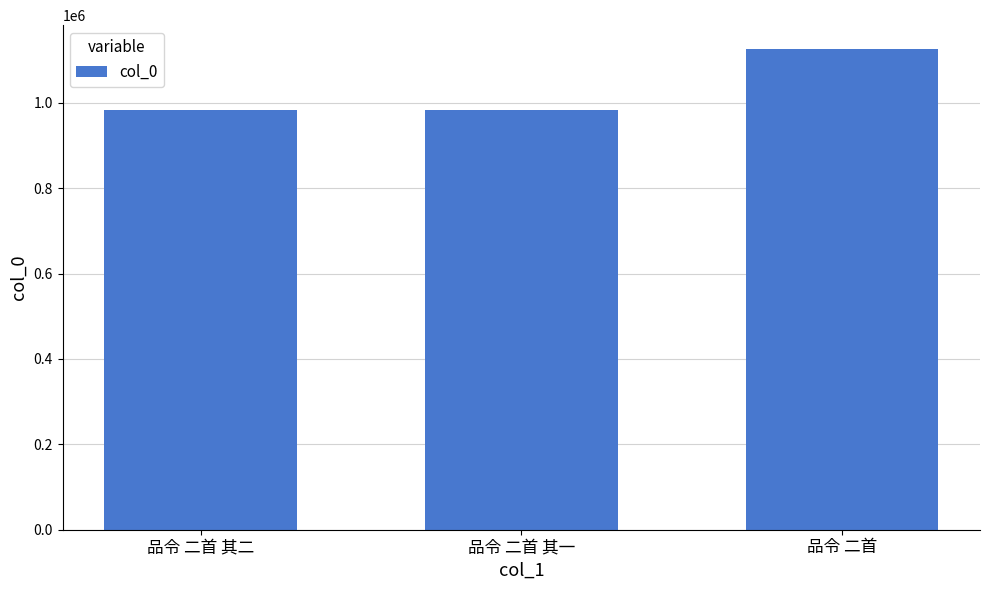

Approximately how many times larger is the value at 品令 二首 其一 compared to 品令 二首?

0.9